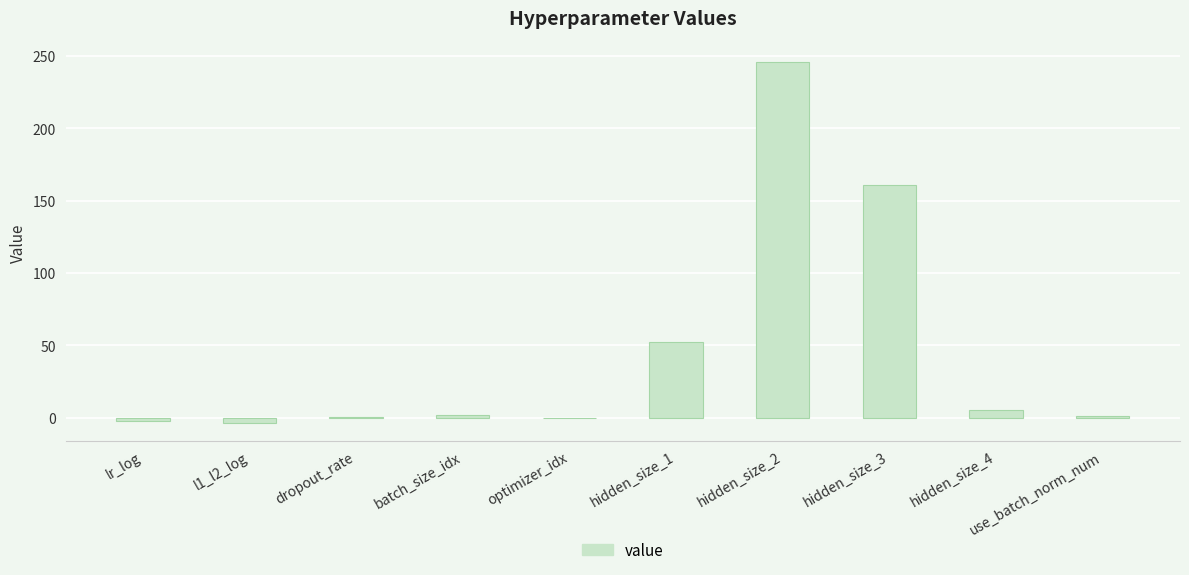

What is the ratio of the value at hidden_size_3 to the value at hidden_size_2?

0.7